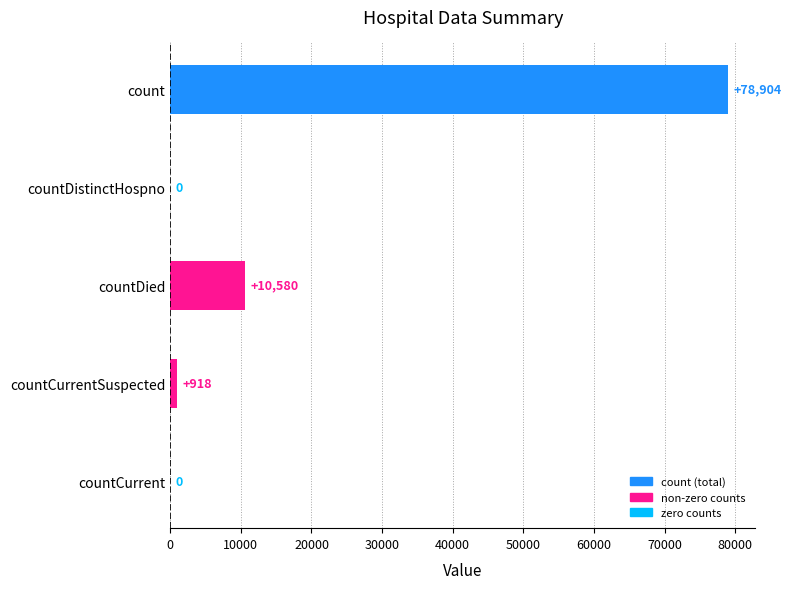

Count the number of data series in this chart.

1